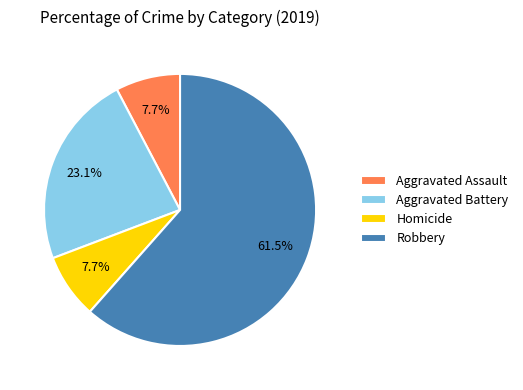

How many segments does this pie chart have?

4